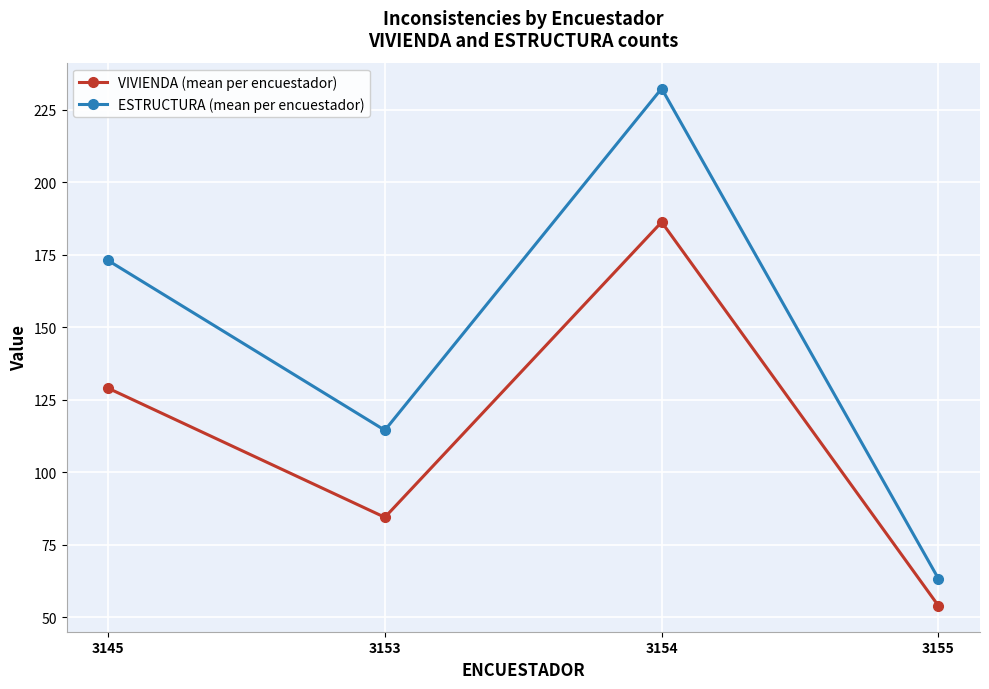

What is the value of the VIVIENDA (mean per encuestador) point at the 2nd from the left?

84.5